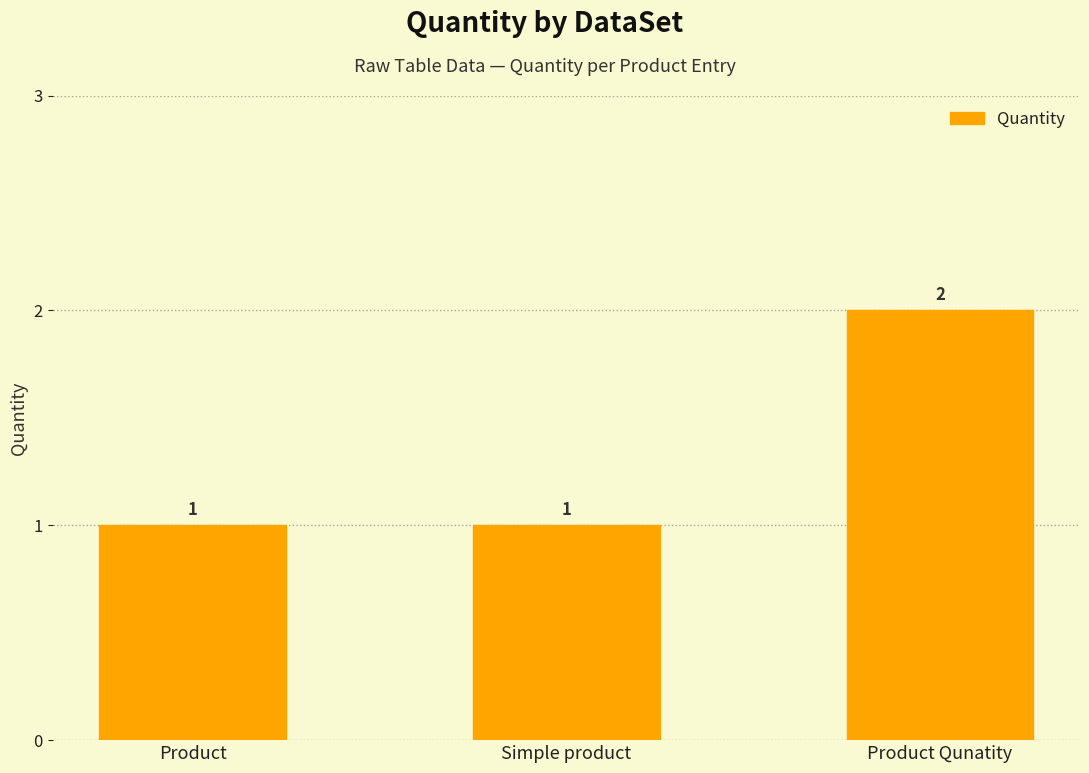

Approximately how many times larger is the value at Simple product compared to Product Qunatity?

0.5